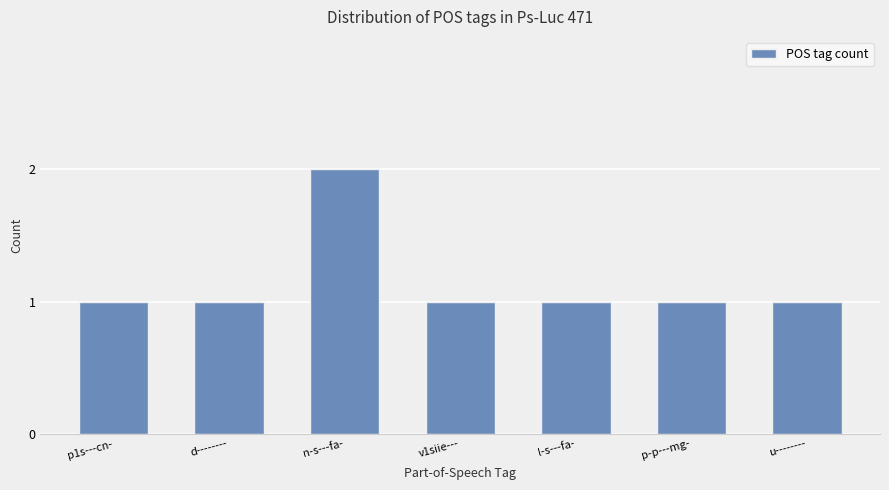

Are the bars horizontal?

No